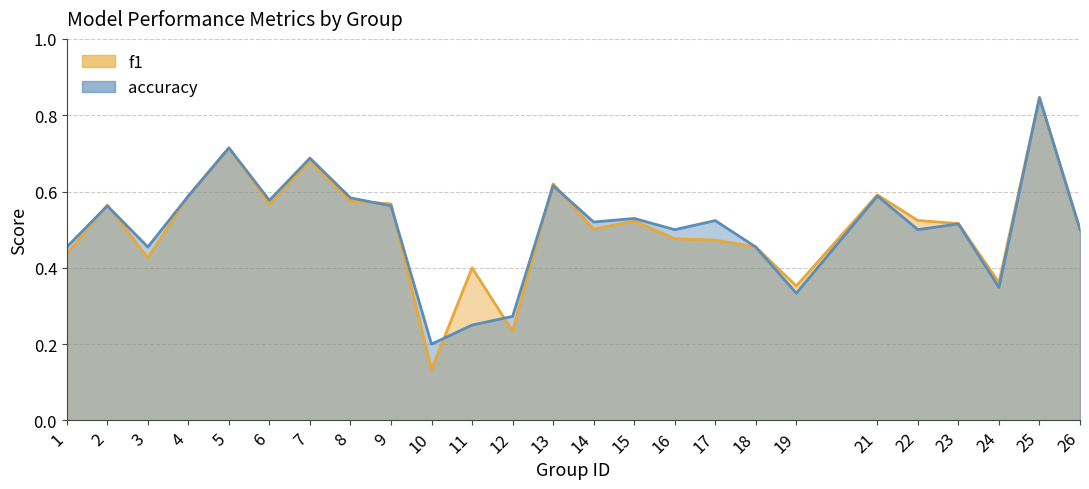

Where do f1 and accuracy first cross each other?

1 and 2